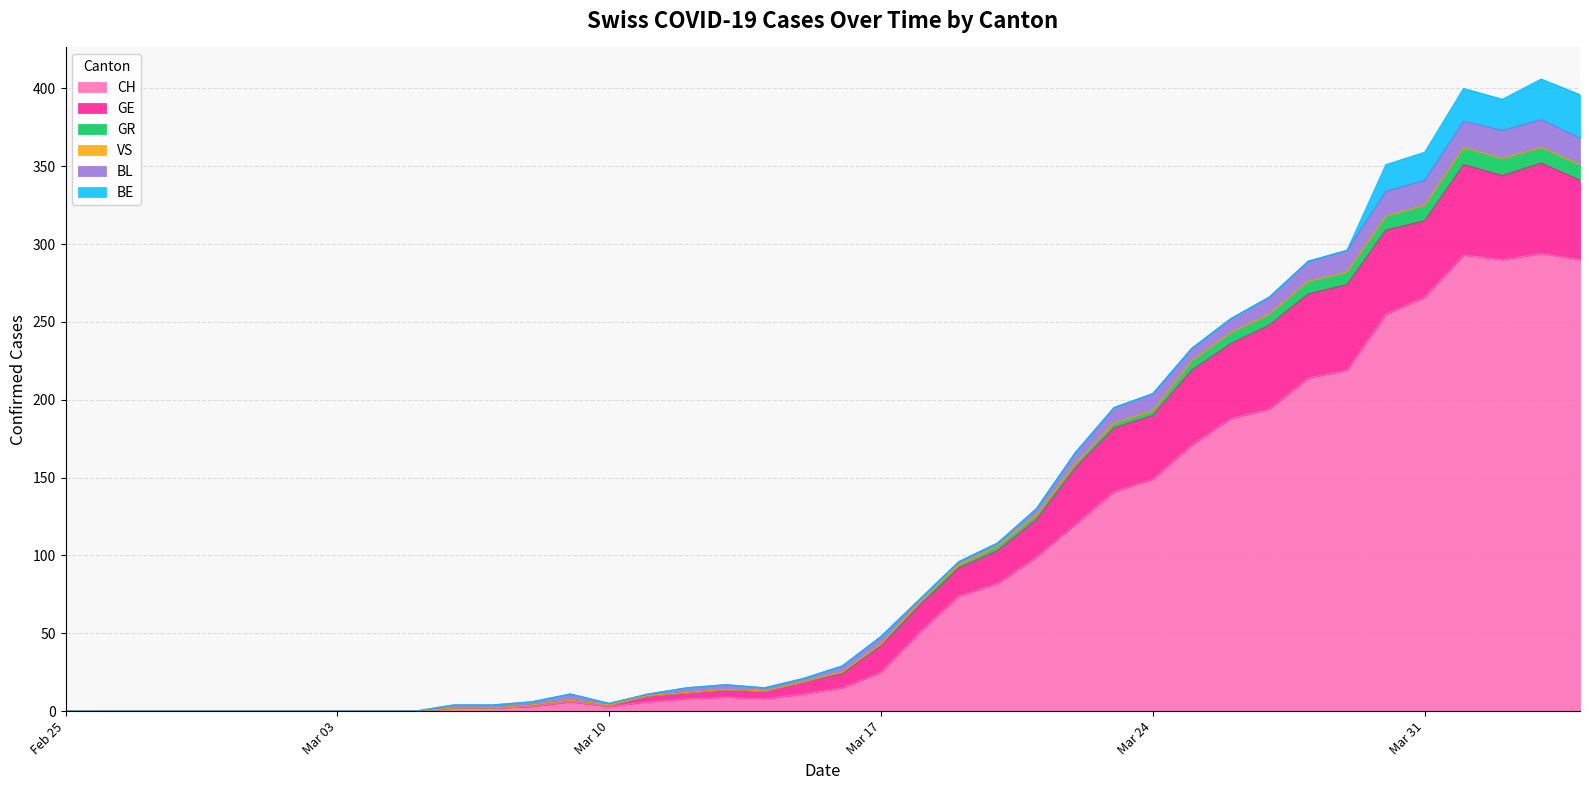

In GE, how many points are higher than both neighbors (excluding endpoints)?

4